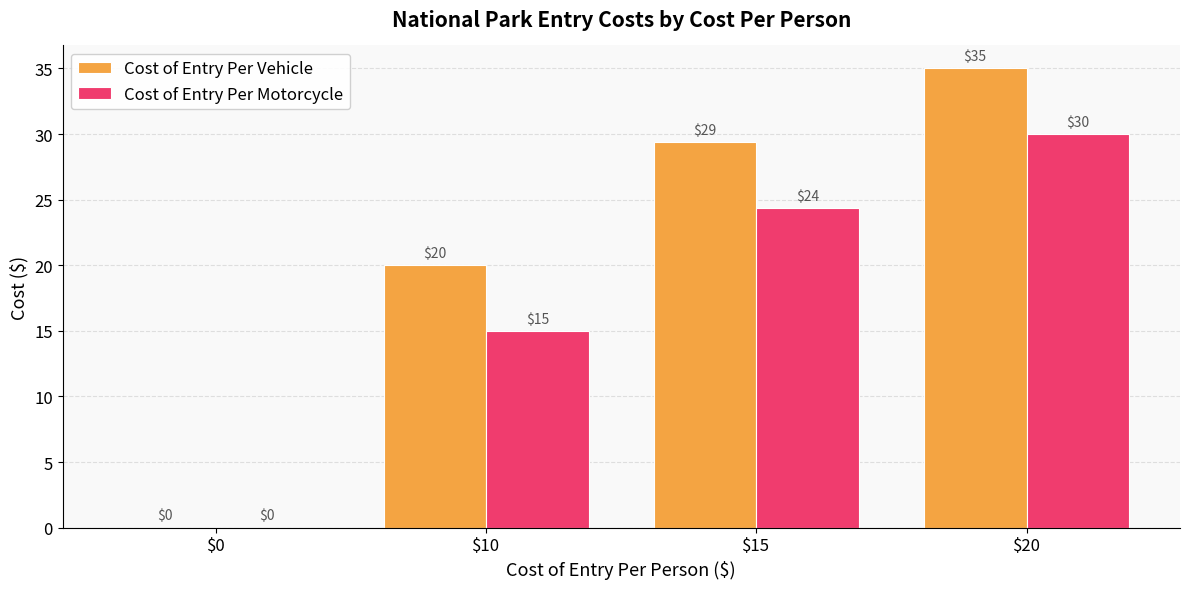

At which label does Cost of Entry Per Vehicle reach its peak?

$20